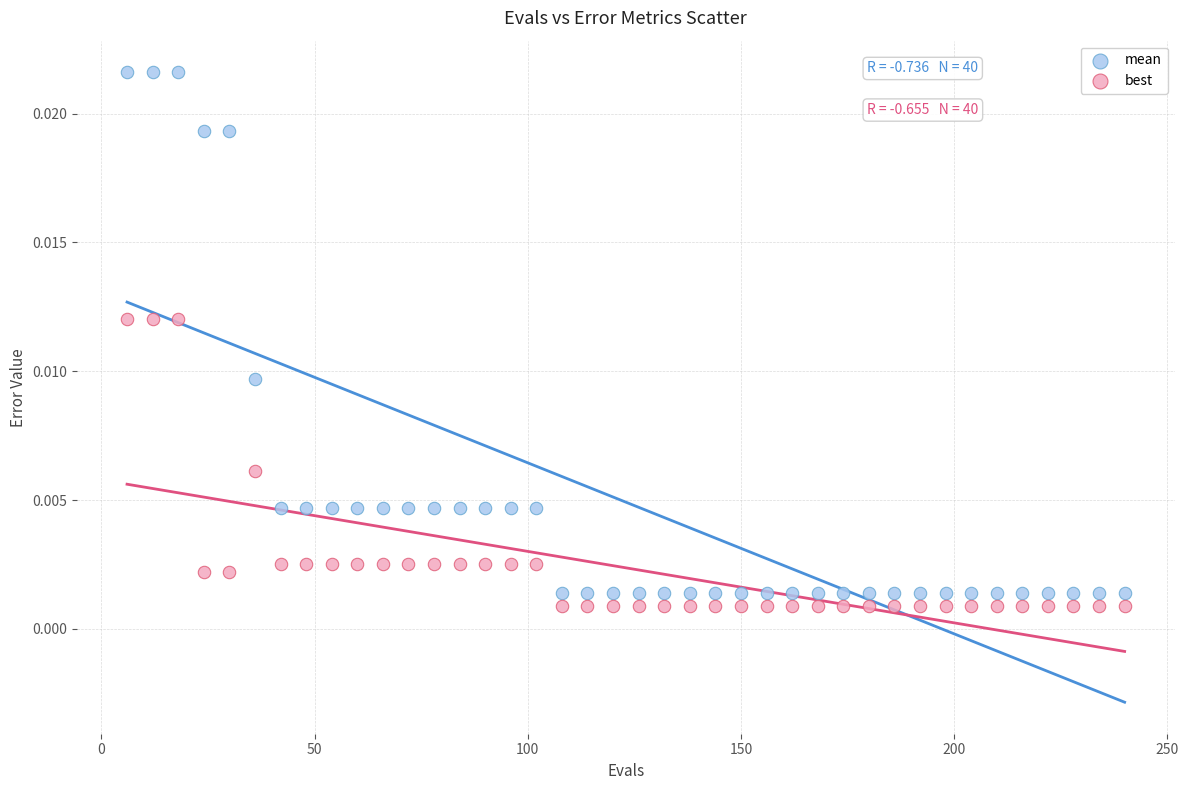

Which series has the largest Y range (max minus min)?

mean